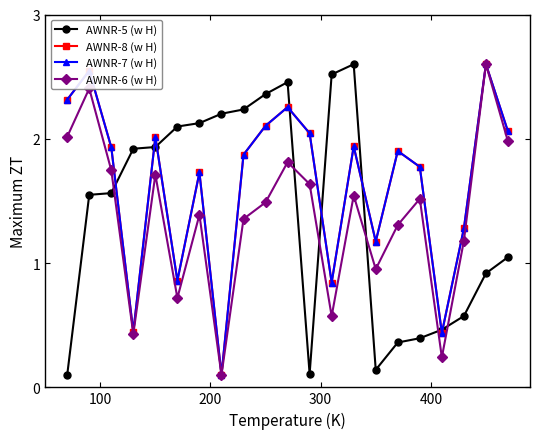

True or false: AWNR-8 (w H) has more than 1 points higher than both neighbors.

True